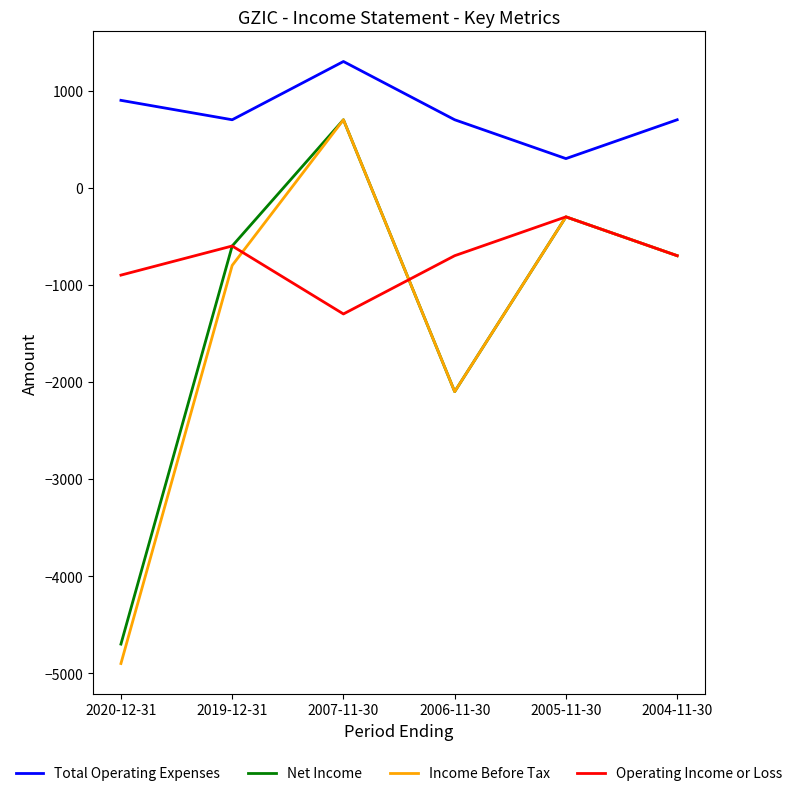

What is the total value across all series at 2019-12-31?

-1300